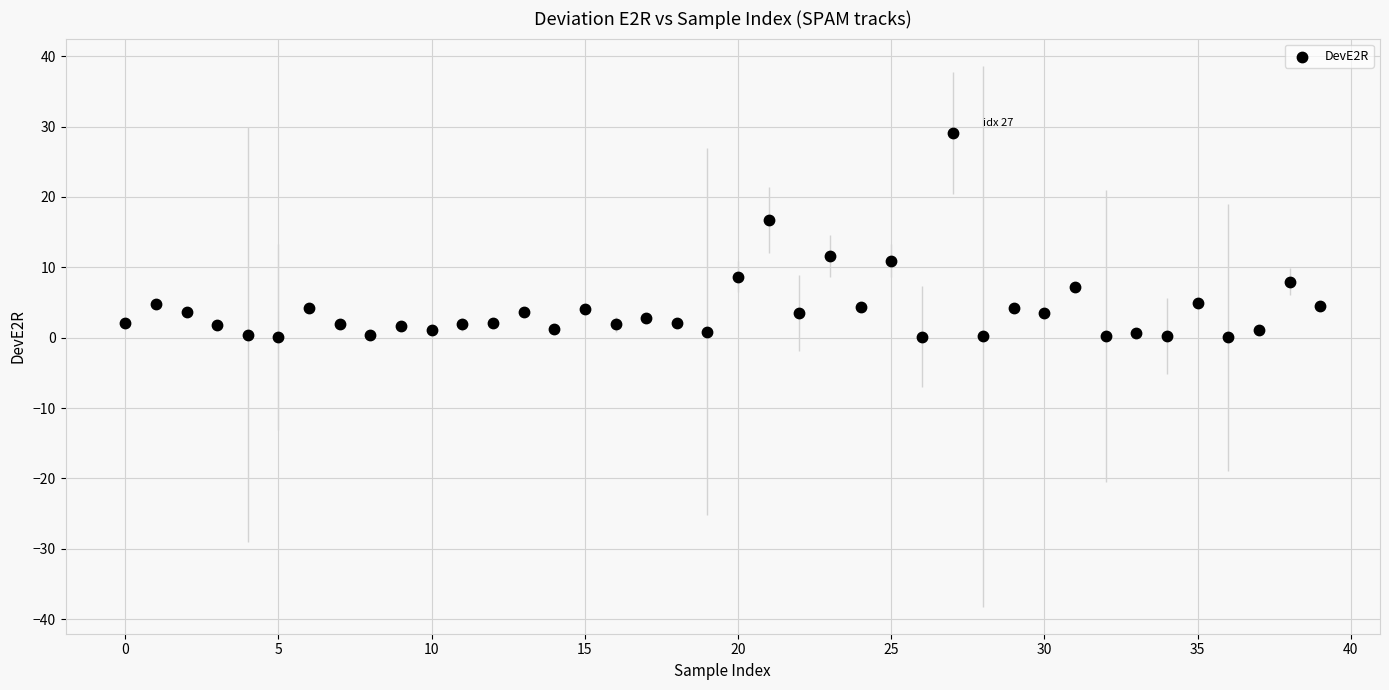

What is the range of Y values (max minus min)?

29.1